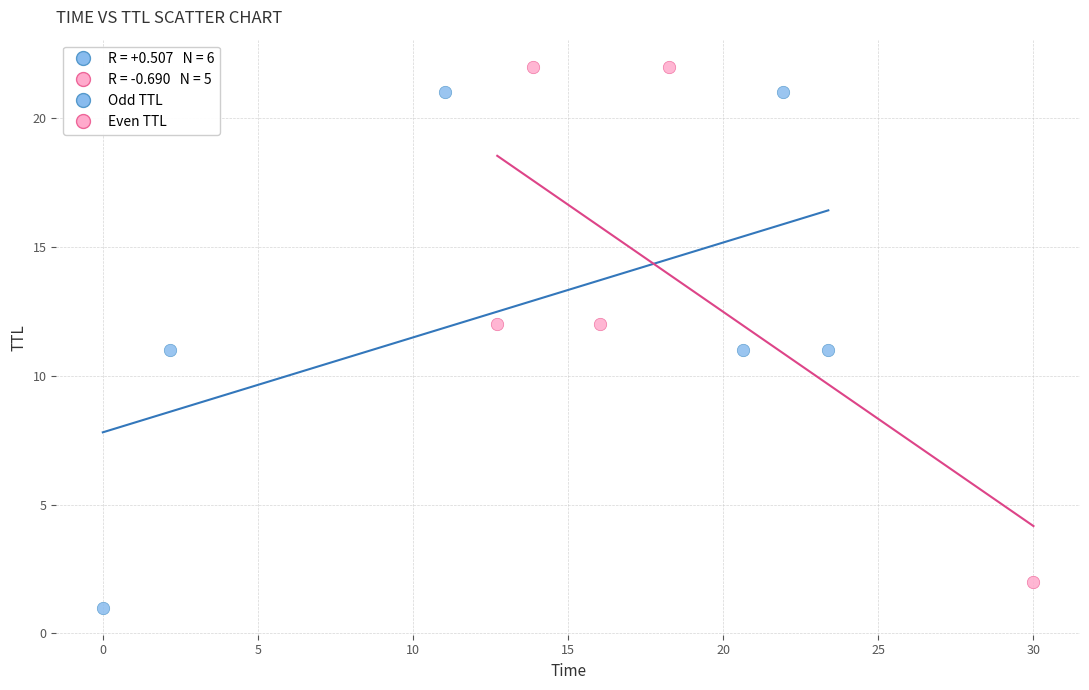

Which series contains the highest Y value?

Even TTL